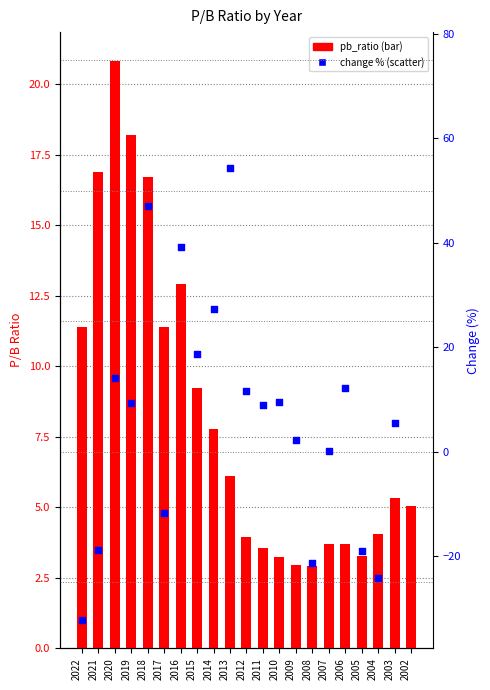

Which series reaches the minimum Y coordinate?

change (%)